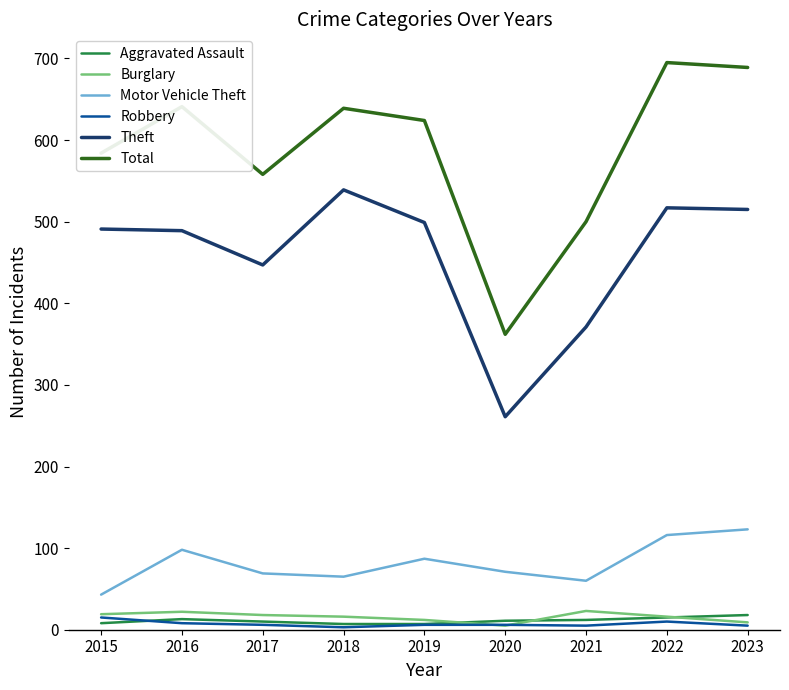

Between 2015 and 2023, which series saw the biggest shift?

Total